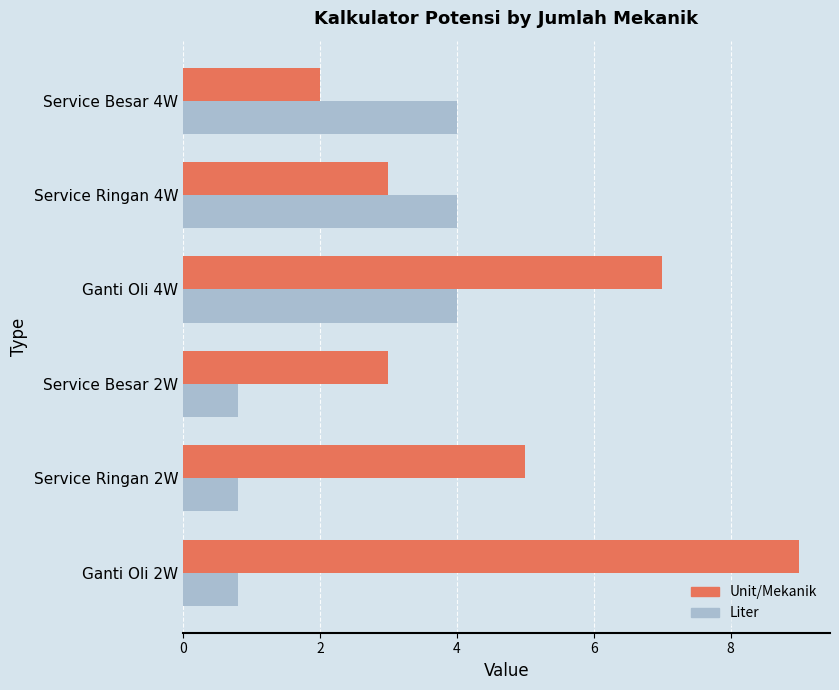

List the series in order of their peak value, highest first.

Unit/Mekanik, Liter